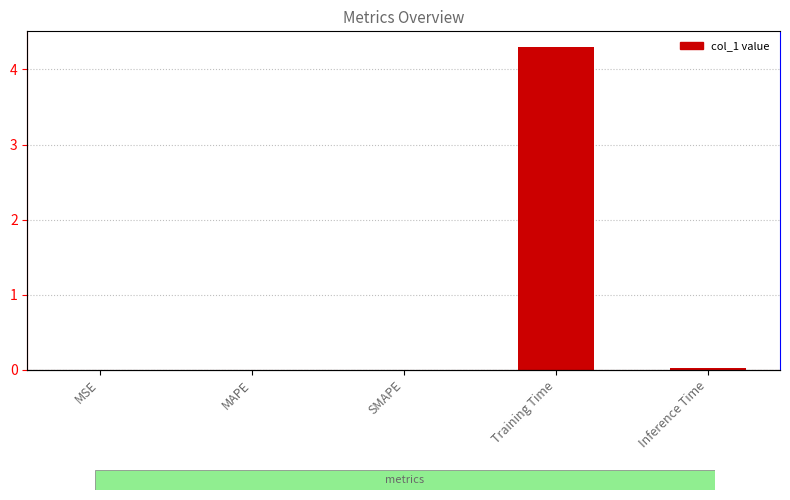

Which category has the highest value across all series?

Training Time